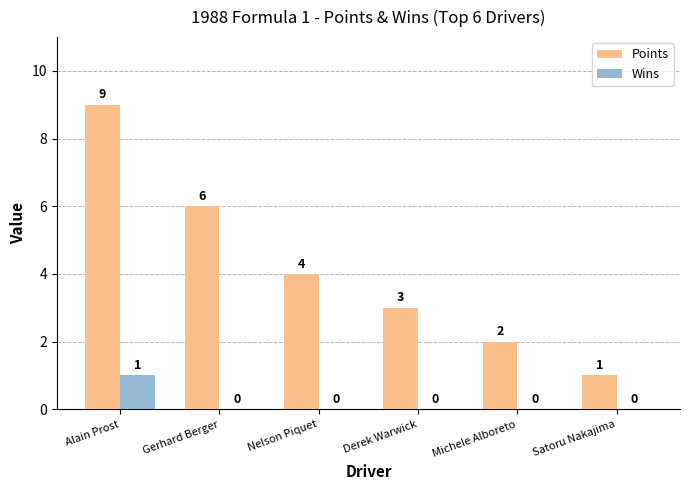

Are the bars horizontal?

No